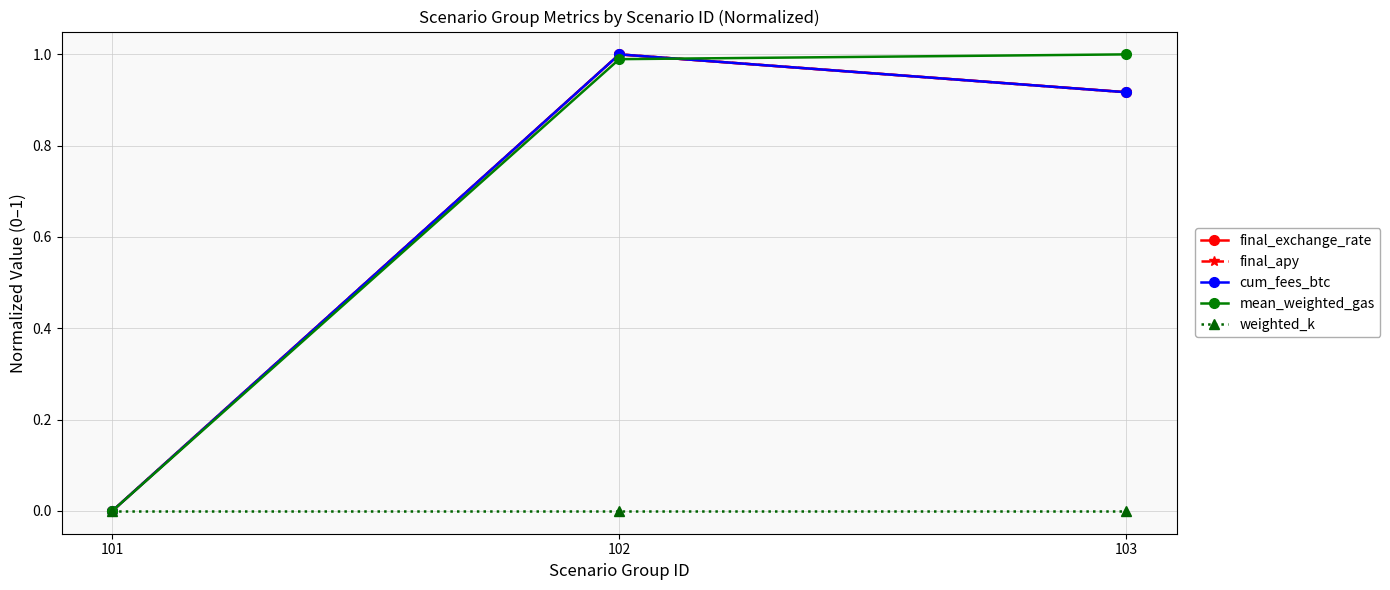

At how many categories does at least one series exceed 0?

2